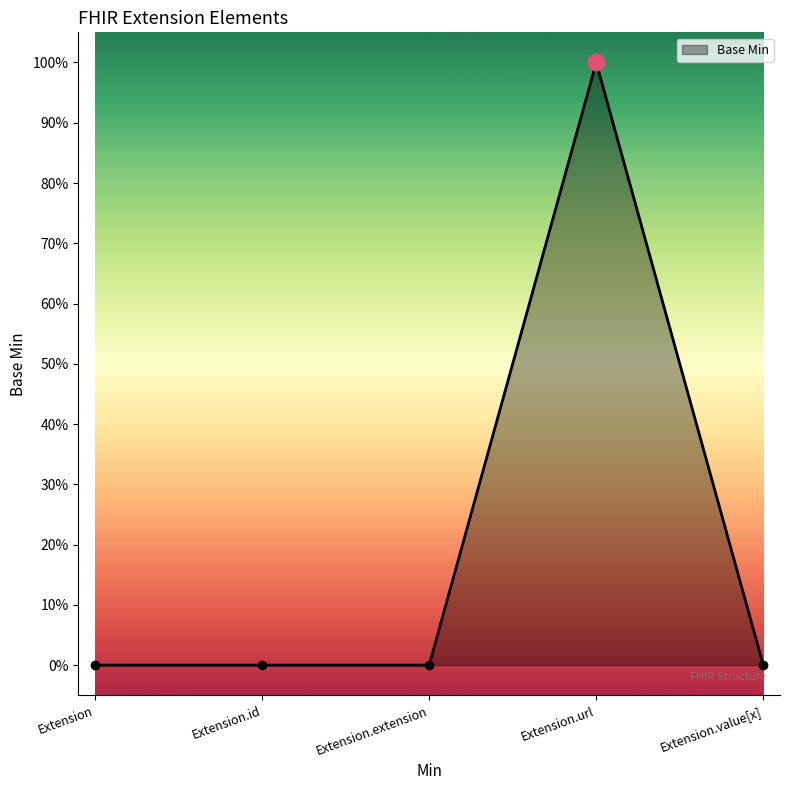

Does the chart have visible grid lines?

No